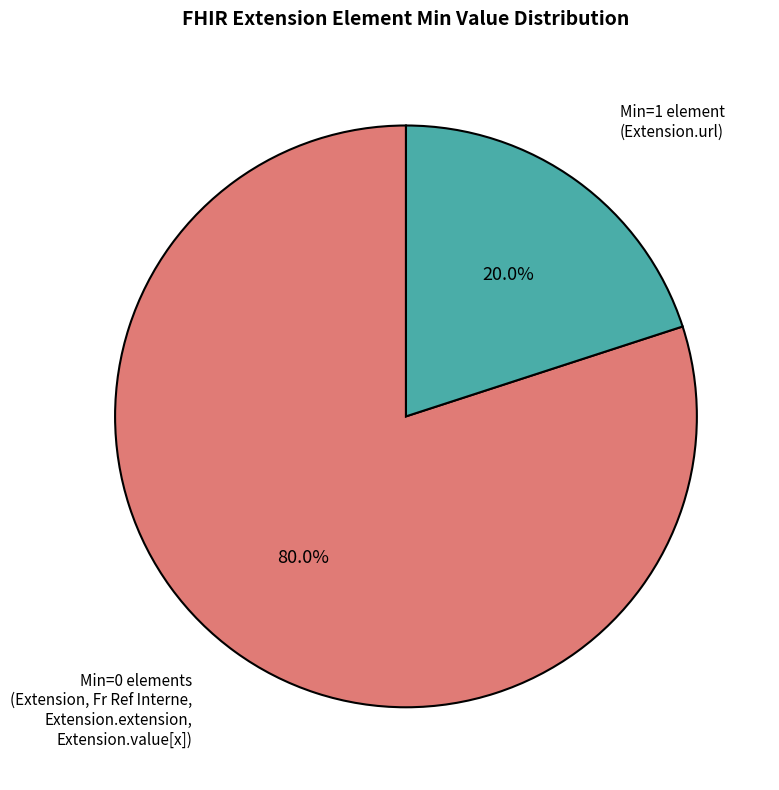

Does any single category account for the majority?

Yes